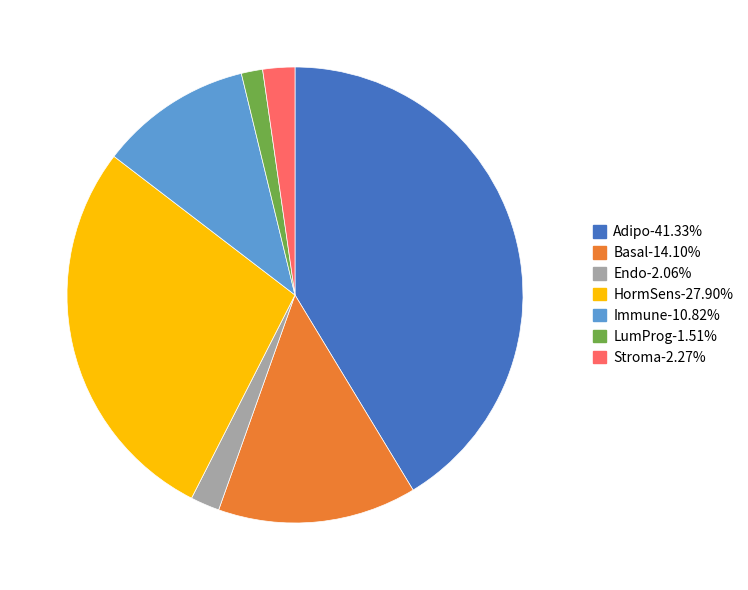

Which category has the smallest portion of the pie?

LumProg